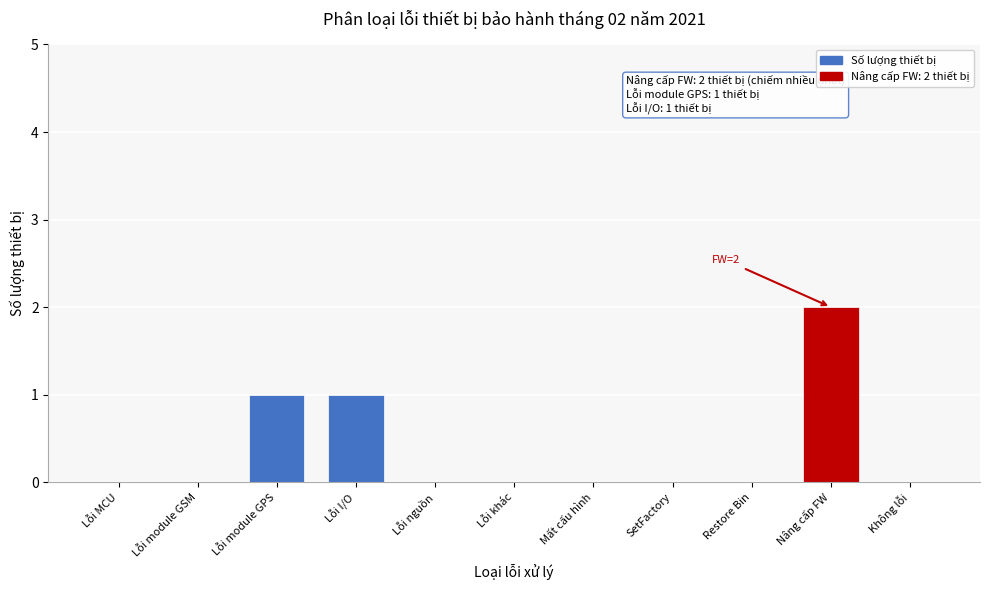

Reading left to right, what are all the values shown in this chart?

Lỗi MCU=0	Lỗi module GSM=0	Lỗi module GPS=1	Lỗi I/O=1	Lỗi nguồn=0	Lỗi khác=0	Mất cấu hình=0	SetFactory=0	Restore Bin=0	Nâng cấp FW=2	Không lỗi=0